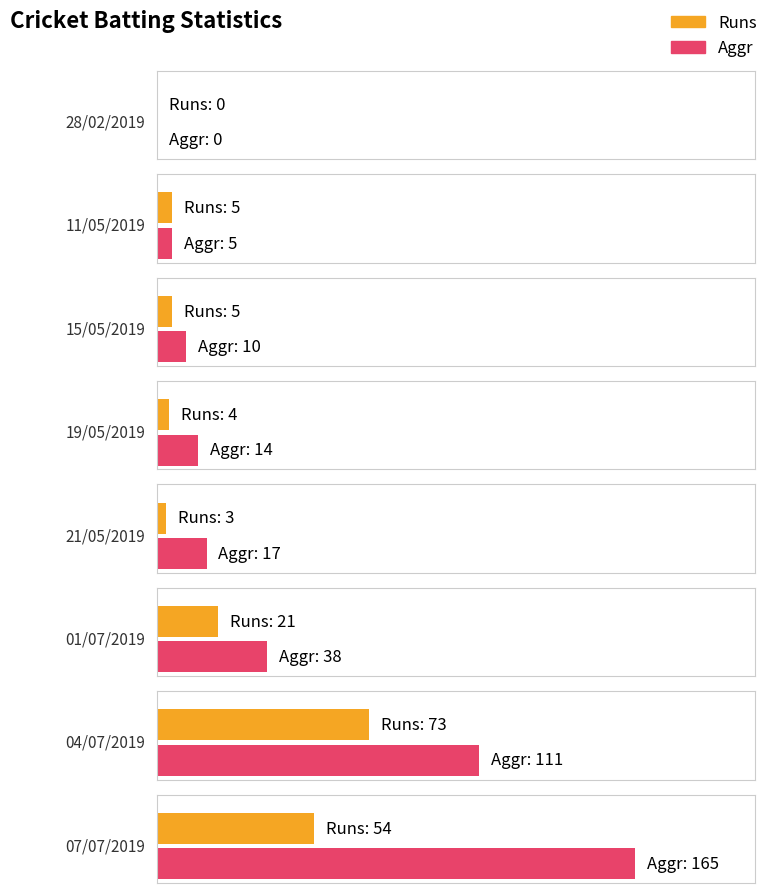

Reading right to left, transcribe all the data shown in this chart.

Runs: 07/07/2019=54	04/07/2019=73	01/07/2019=21	21/05/2019=3	19/05/2019=4	15/05/2019=5	11/05/2019=5	28/02/2019=0
Aggr: 07/07/2019=165	04/07/2019=111	01/07/2019=38	21/05/2019=17	19/05/2019=14	15/05/2019=10	11/05/2019=5	28/02/2019=0